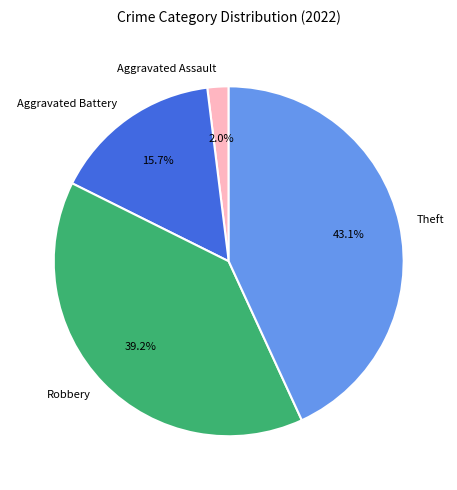

What percentage is NOT represented by Robbery?

60.8%